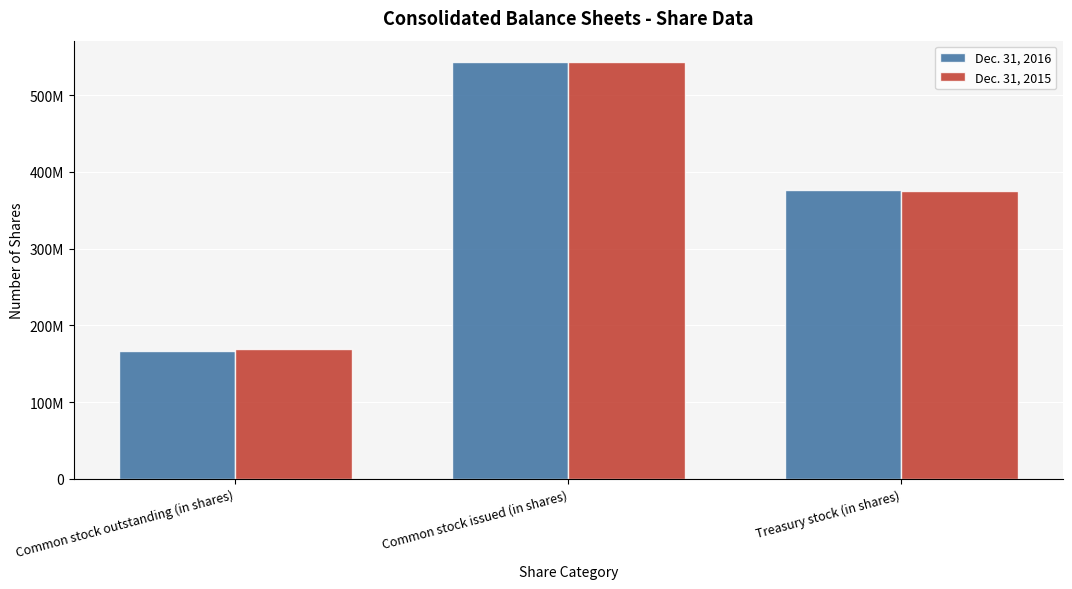

Which label corresponds to the largest value in the chart?

Common stock issued (in shares)